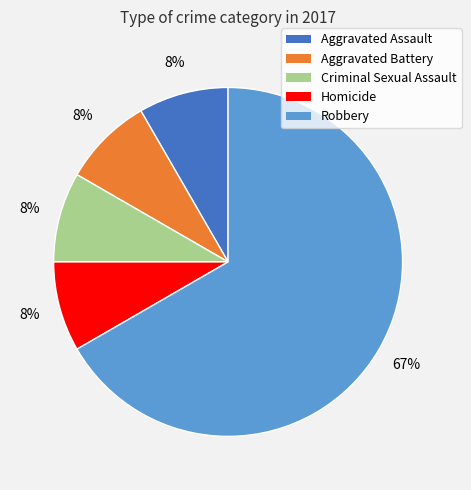

What is the largest slice in the pie chart?

Robbery